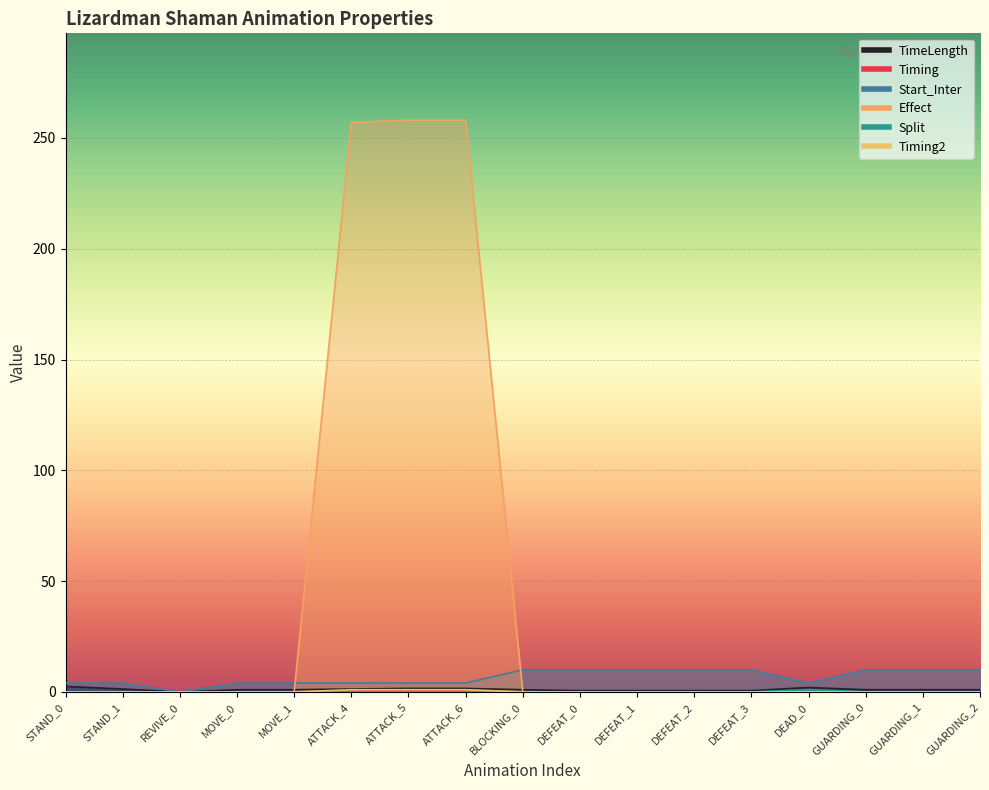

Is the value of Start_Inter at STAND_0 greater than the value of TimeLength at STAND_0?

Yes